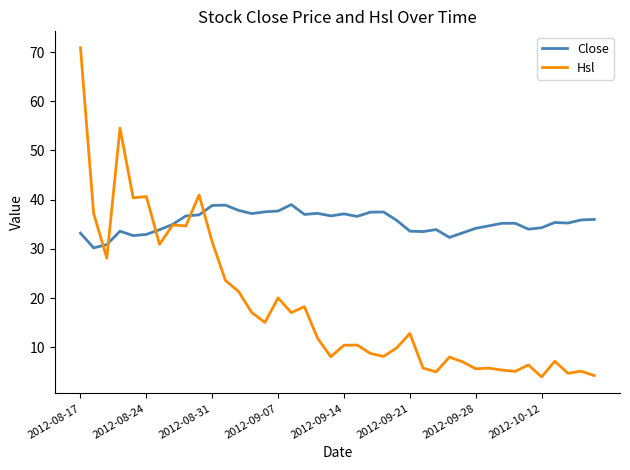

Rank the series by their maximum value, from highest to lowest.

Hsl, Close